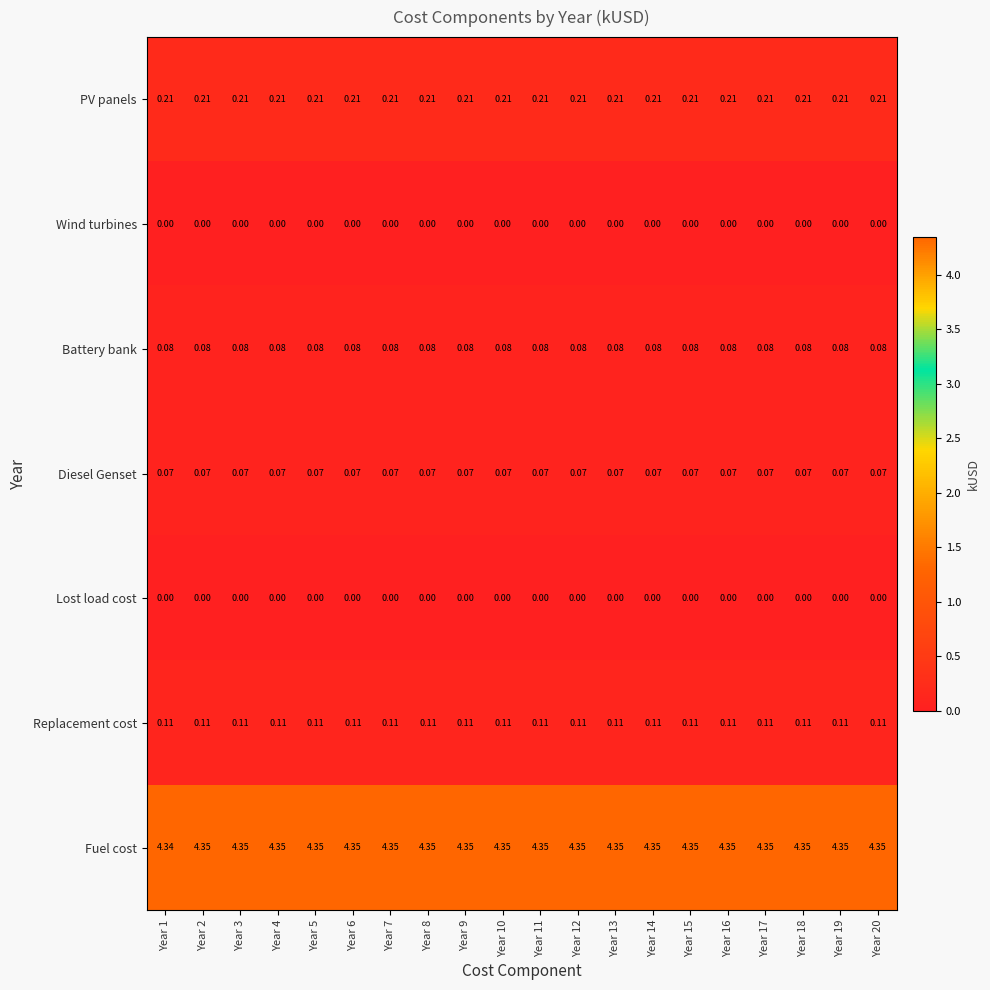

Which series has the largest total across all categories?

Fuel cost